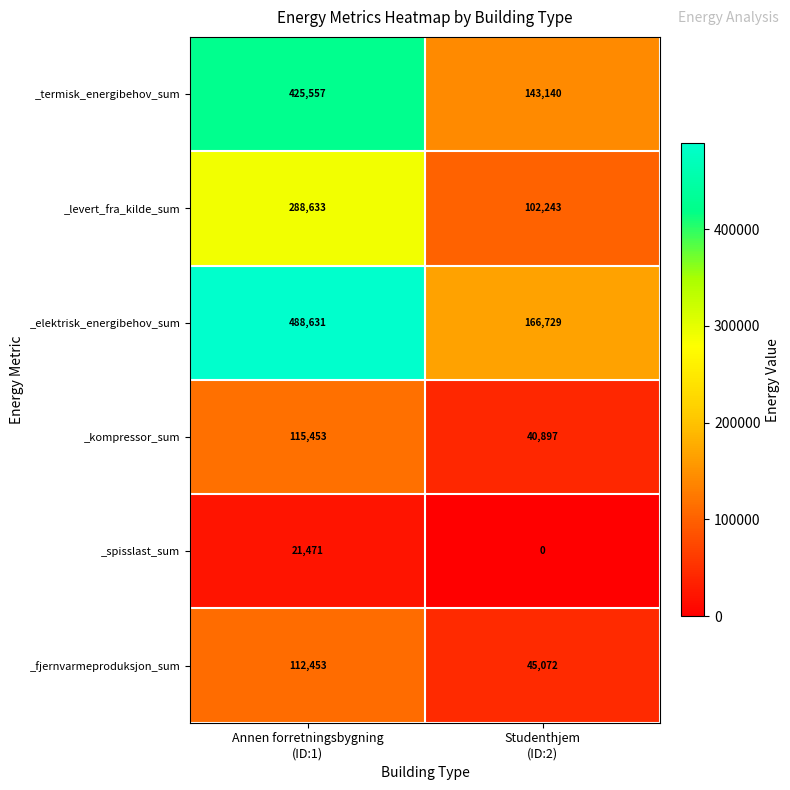

Which series has the largest range (max minus min)?

_elektrisk_energibehov_sum